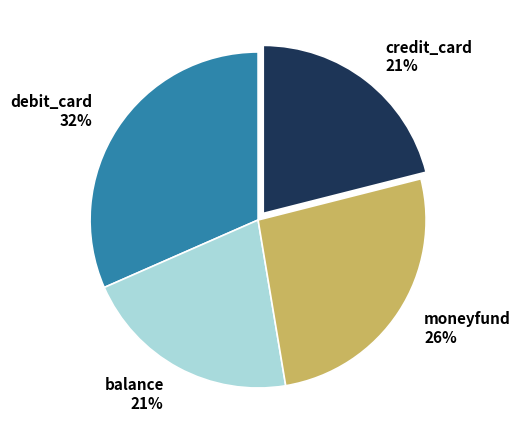

To the nearest percent, what percentage of the pie is moneyfund?

26%